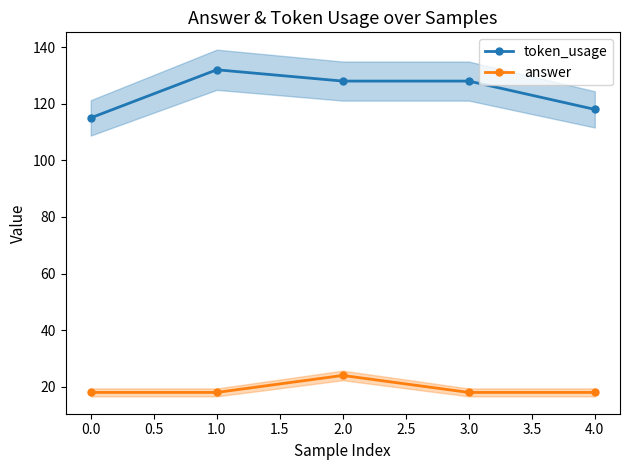

True or false: token_usage and answer intersect in this chart.

False